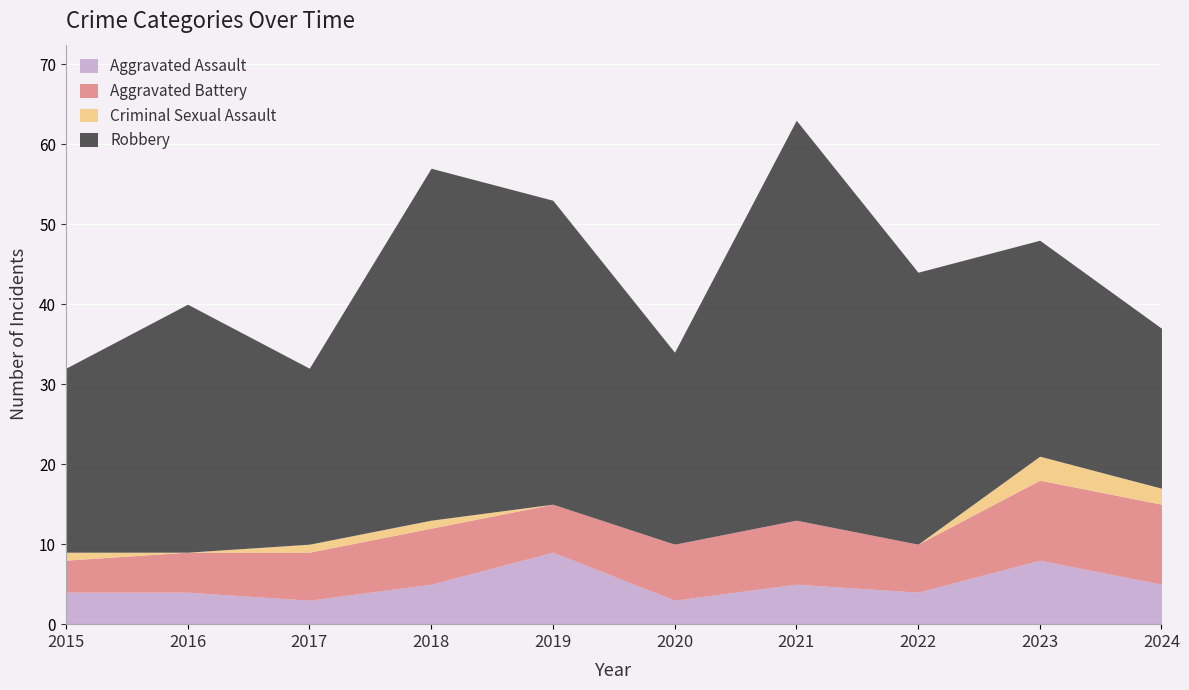

What is the average value of the Aggravated Assault series?

5